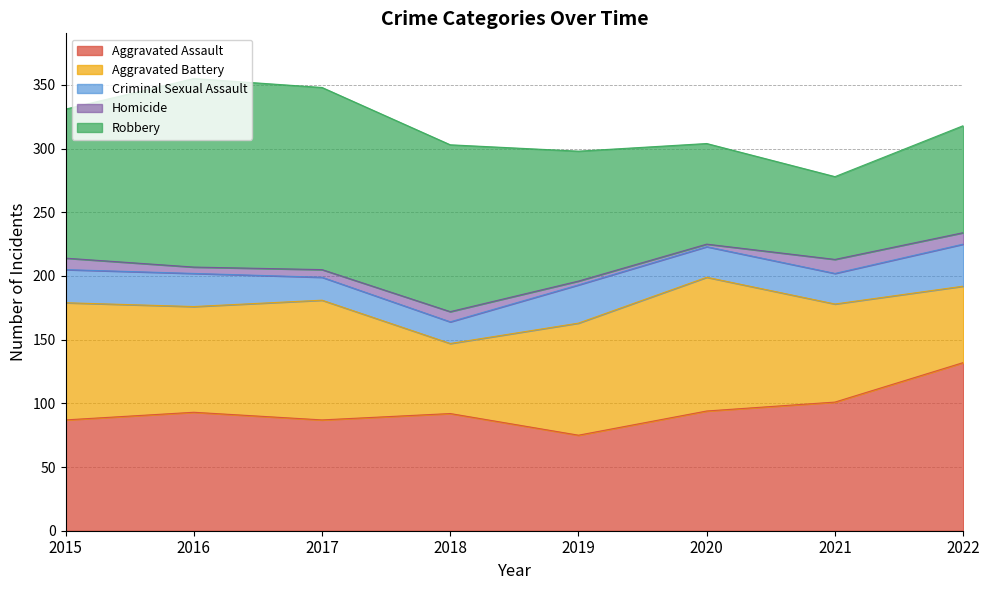

True or false: Aggravated Assault has more than 0 points higher than both neighbors.

True